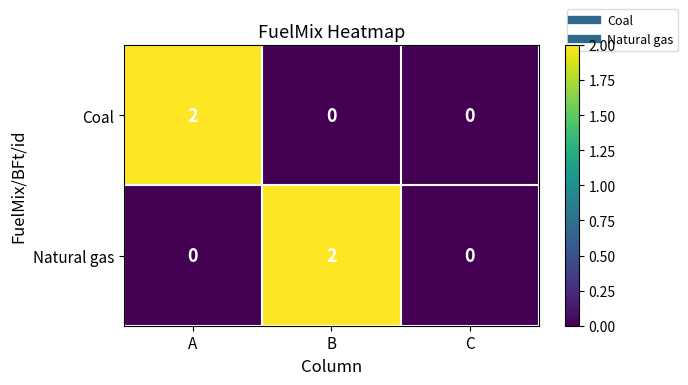

Count the Coal values in the range 0 to 2.

3